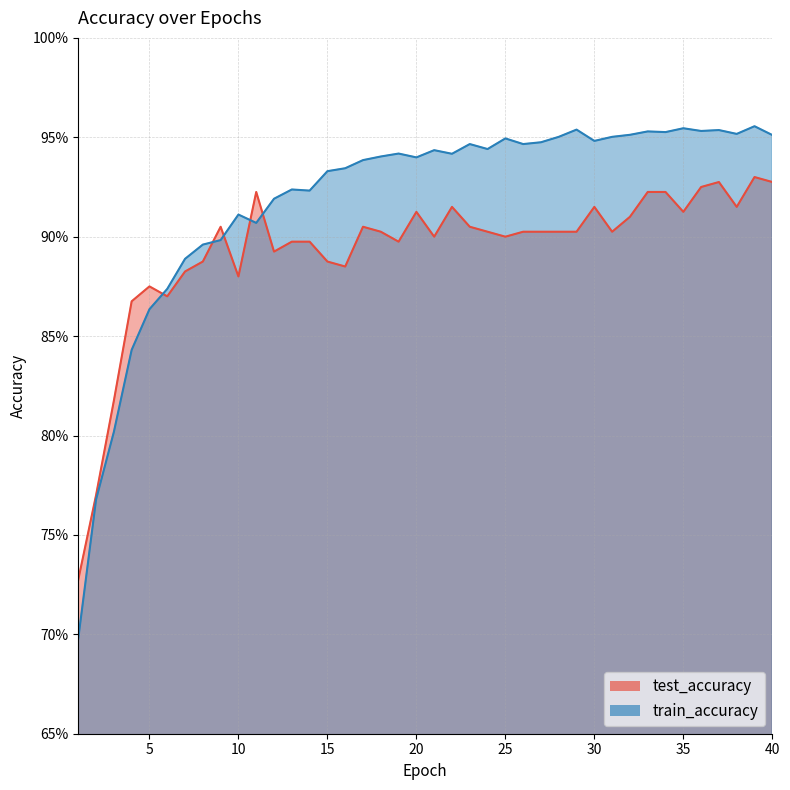

True or false: train_accuracy has a value of 0.5 at 39.

False